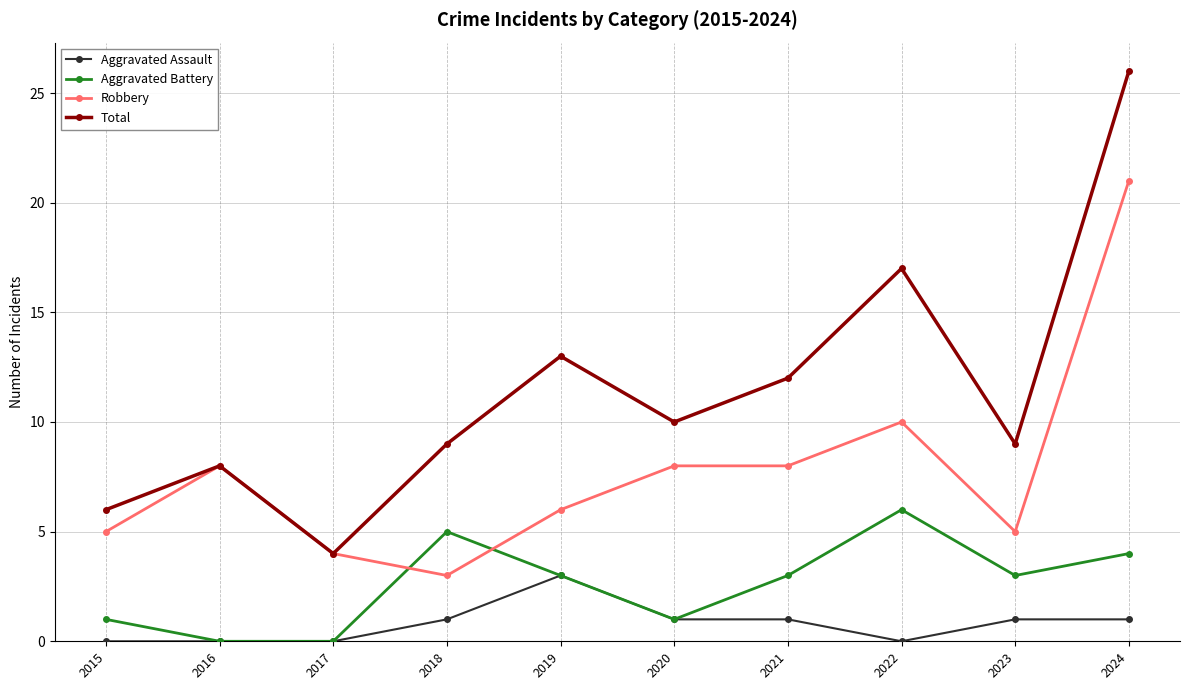

What is the value of the Robbery point at the 7th from the left?

8